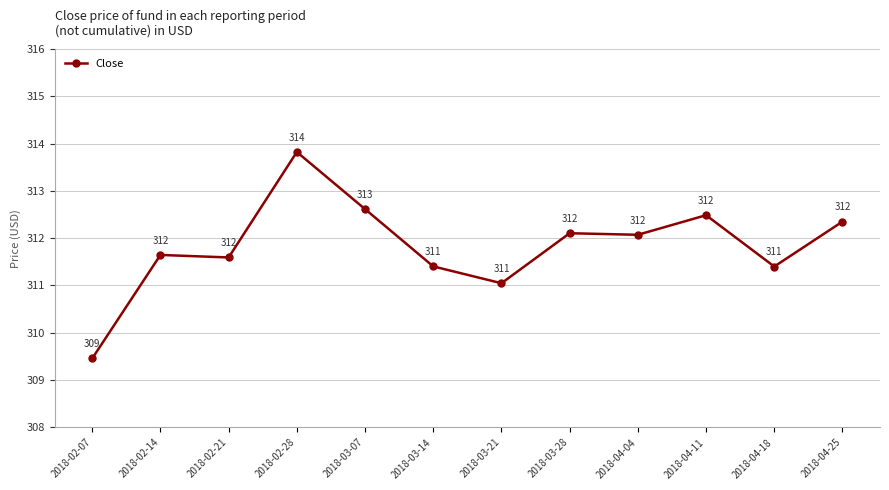

What is the greatest value displayed?

313.8